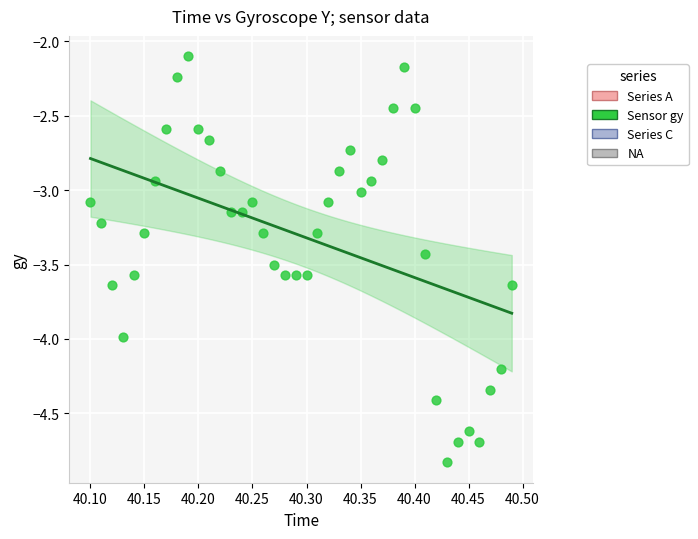

What is the range of Y values (max minus min)?

2.7